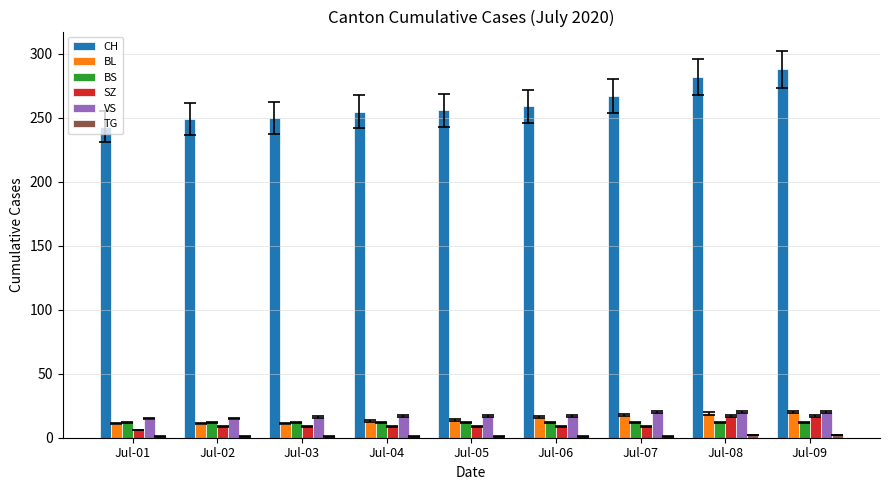

What is the difference between the maximum and minimum values in the BL series?

9